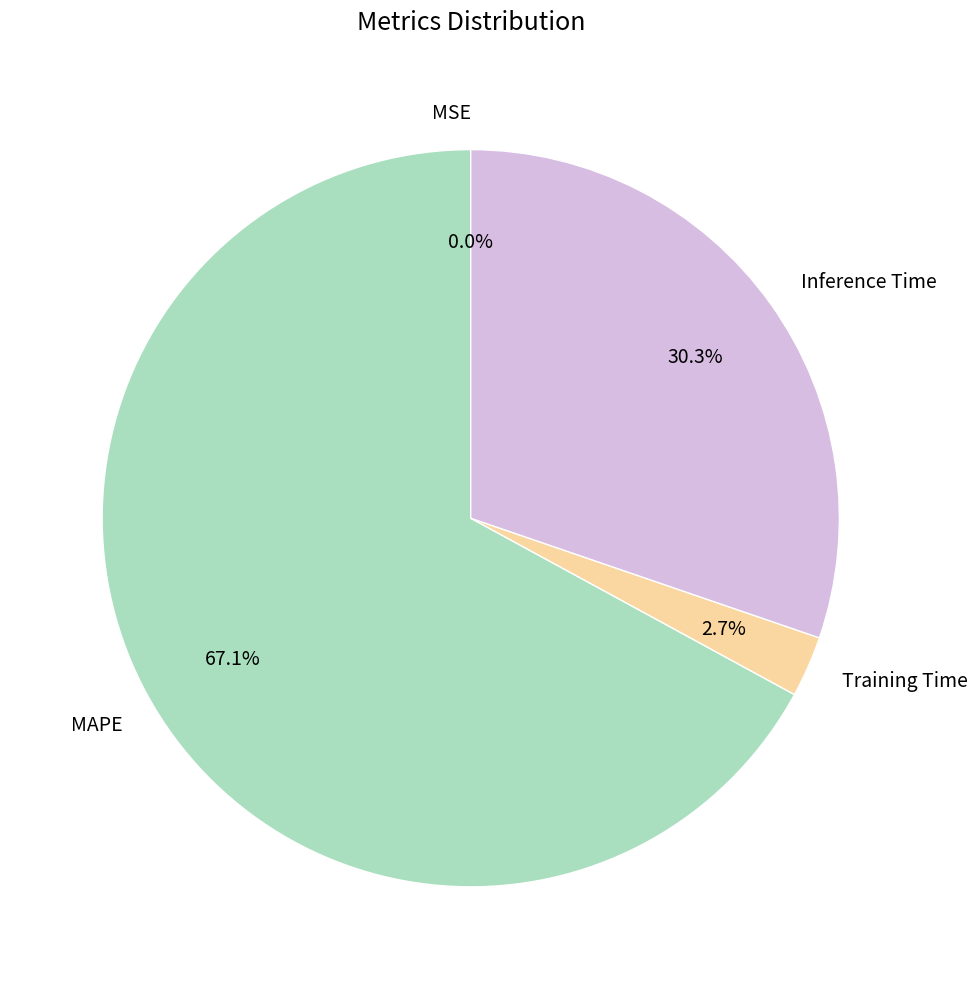

Combined, do MAPE and Training Time account for over 50%?

Yes